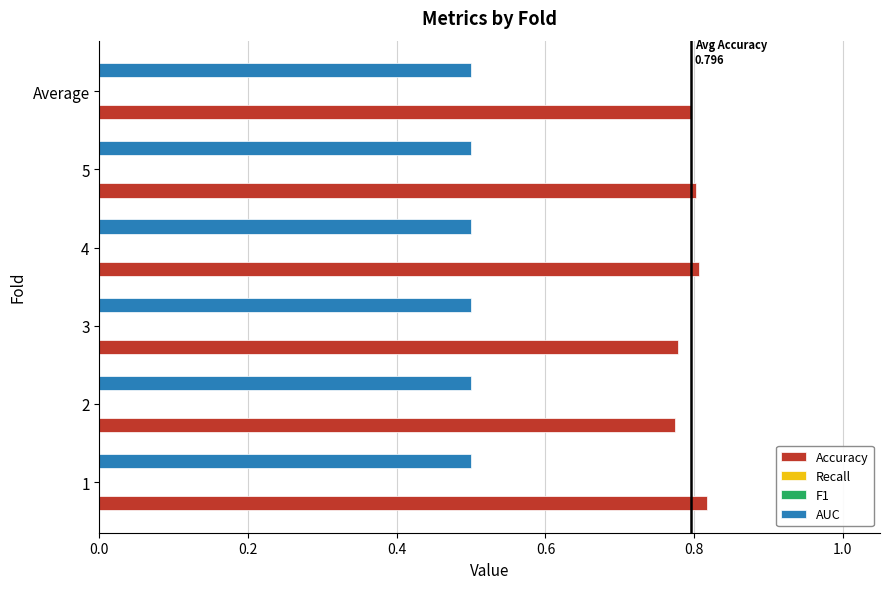

What is the minimum value for Recall?

0.2